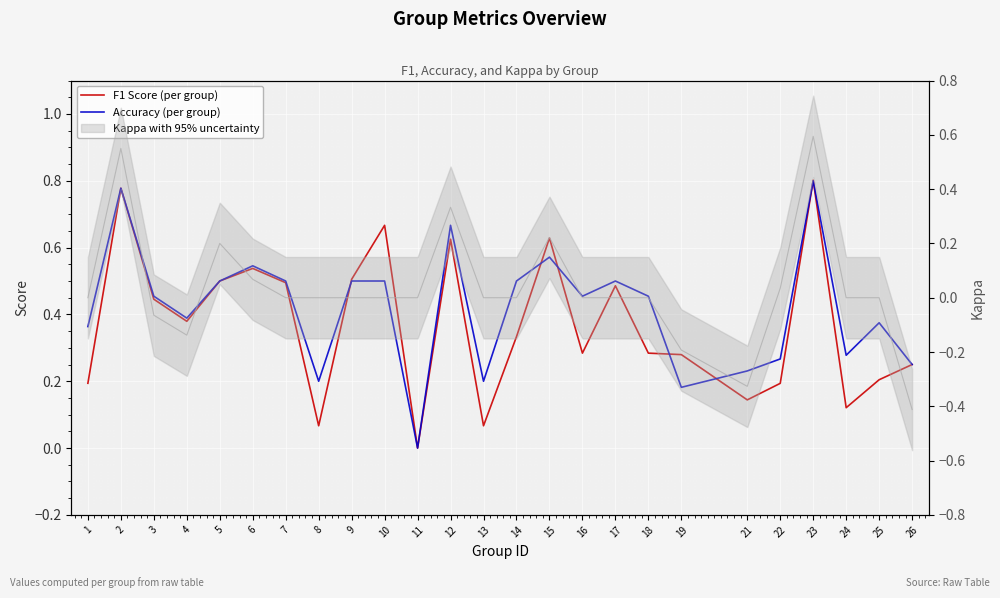

At which category is the sum across all series the highest?

23